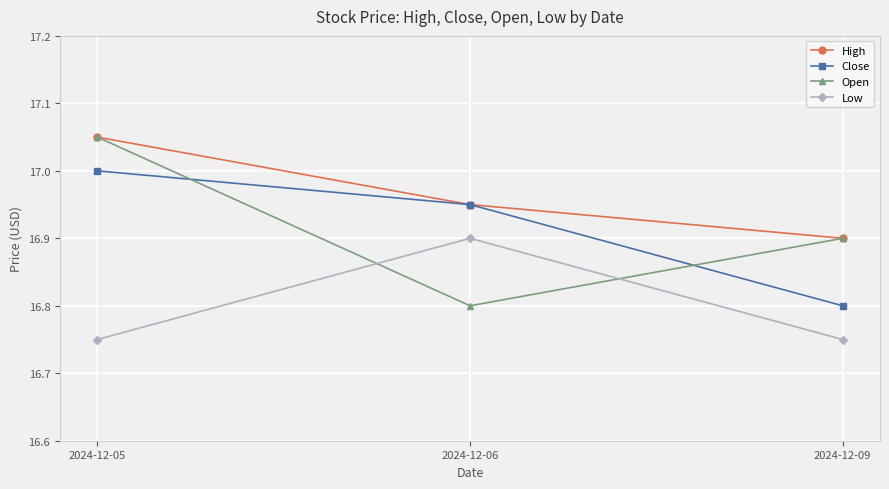

At how many categories does at least one series exceed 16?

3